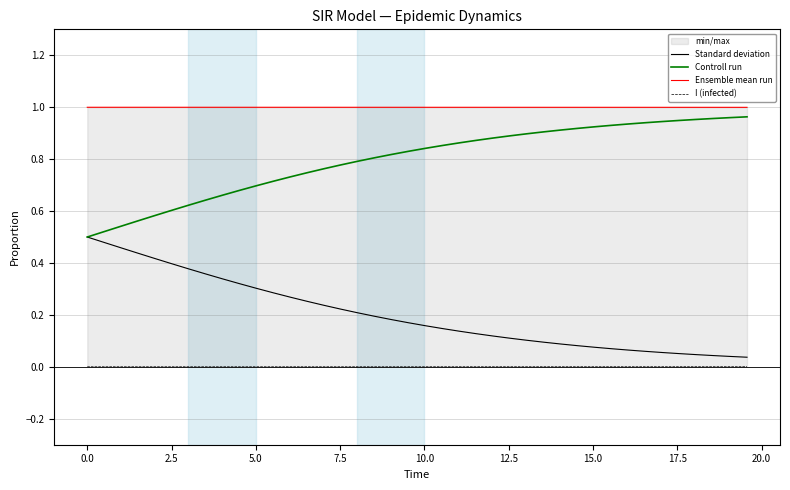

True or false: Ensemble mean run has more than 0 points higher than both neighbors.

False